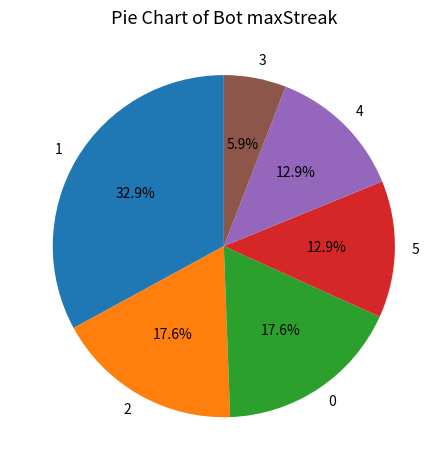

How many slices are in this pie chart?

6